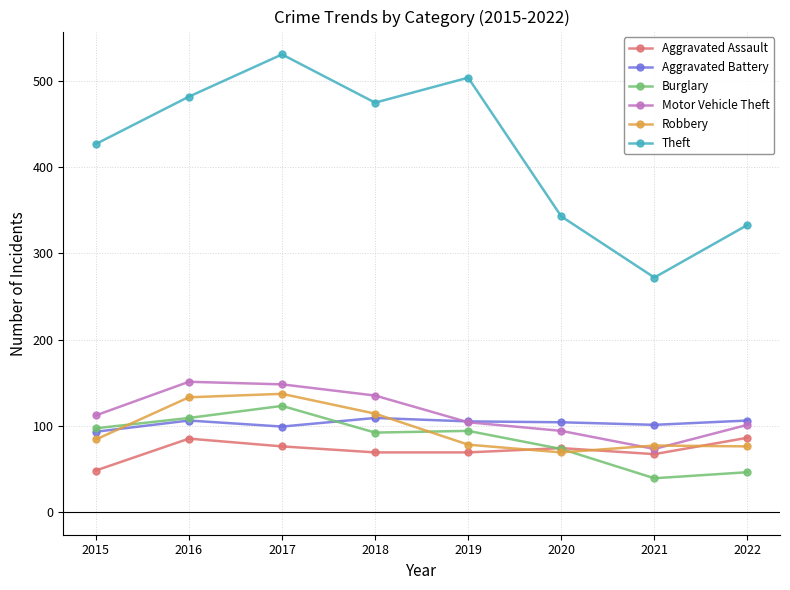

What are all the series names shown in the legend?

Aggravated Assault, Aggravated Battery, Burglary, Motor Vehicle Theft, Robbery, Theft